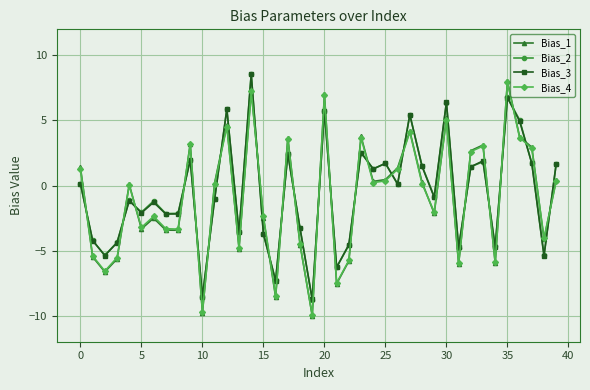

What is the highest value of the Bias_3 series?

8.6